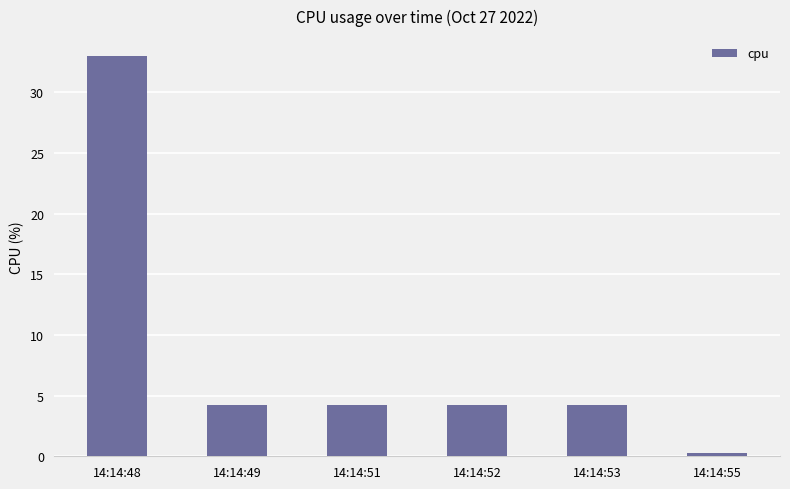

At which category does the chart reach its minimum across all series?

14:14:55